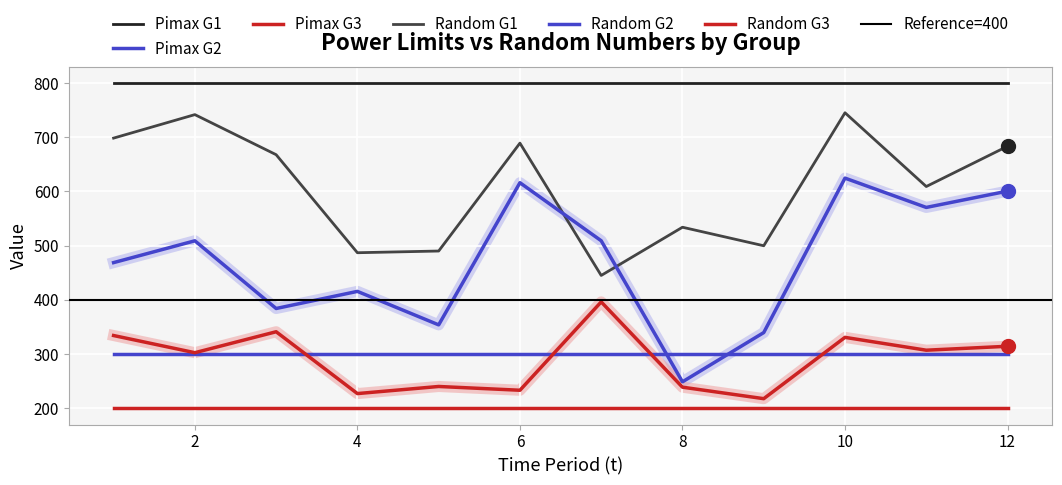

Which category has the lowest value across all series?

9